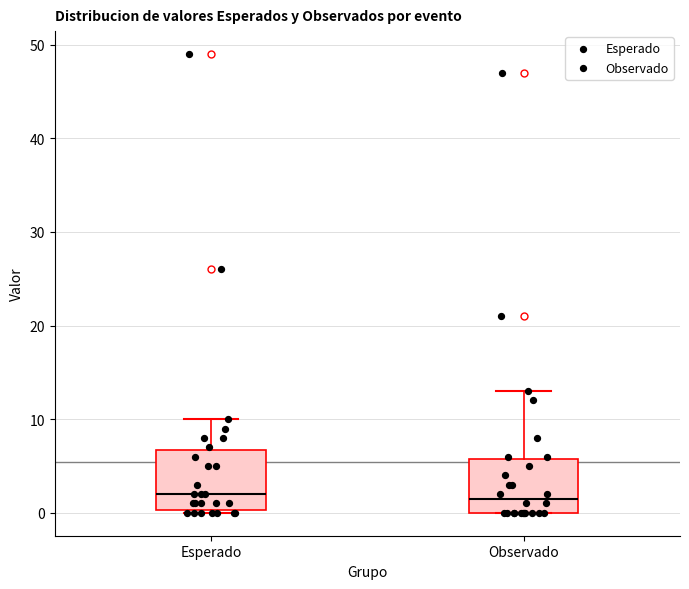

Reading left to right, transcribe this box plot: for each box, give where its median line is, the range the box spans, and where its two whiskers end, as read against the y-axis. The values are not printed on the chart, so give them approximately, as read against the axis.

Esperado: median 2, box 0 to 7, whiskers 0 to 10
Observado: median 2, box 0 to 6, whiskers 0 to 13